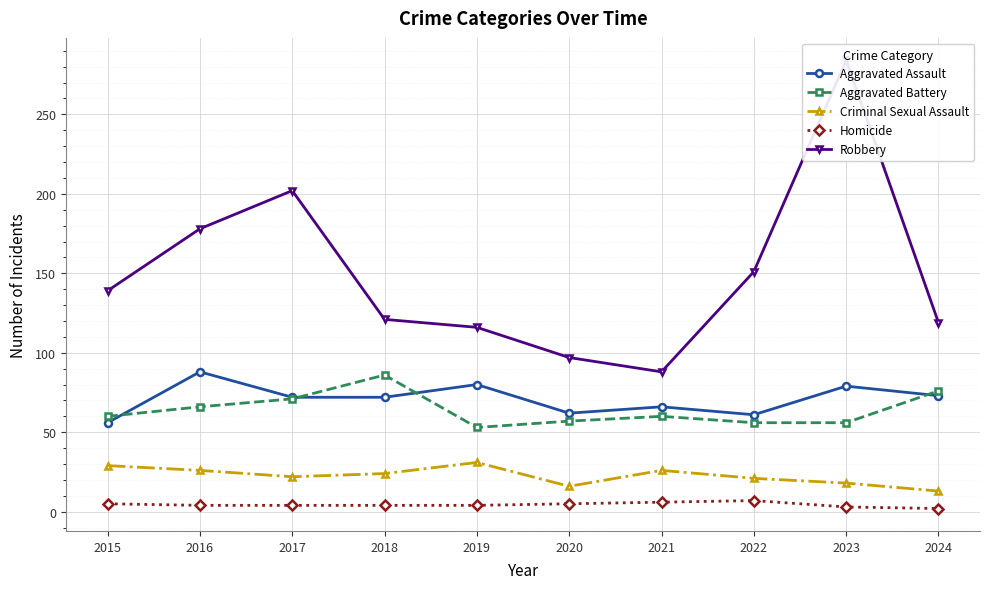

What is the difference between the maximum and minimum values in the Criminal Sexual Assault series?

18